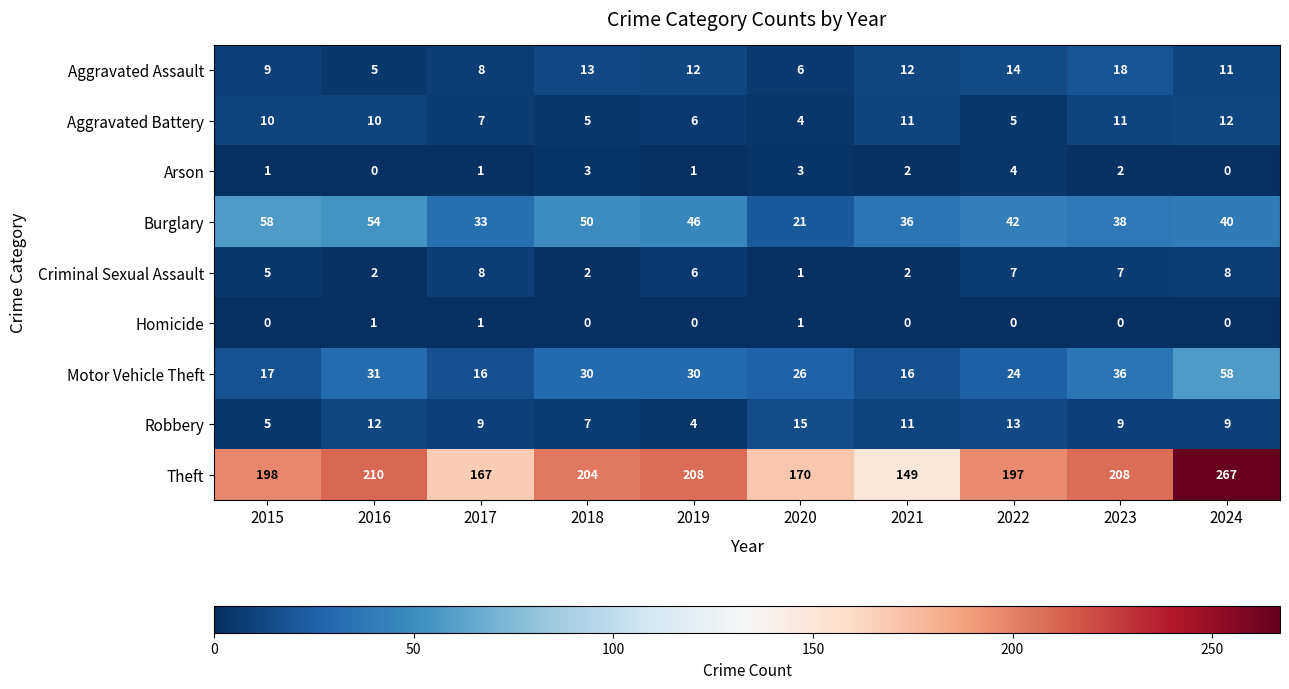

Rank the series at 2016 from lowest to highest value.

Arson, Homicide, Criminal Sexual Assault, Aggravated Assault, Aggravated Battery, Robbery, Motor Vehicle Theft, Burglary, Theft